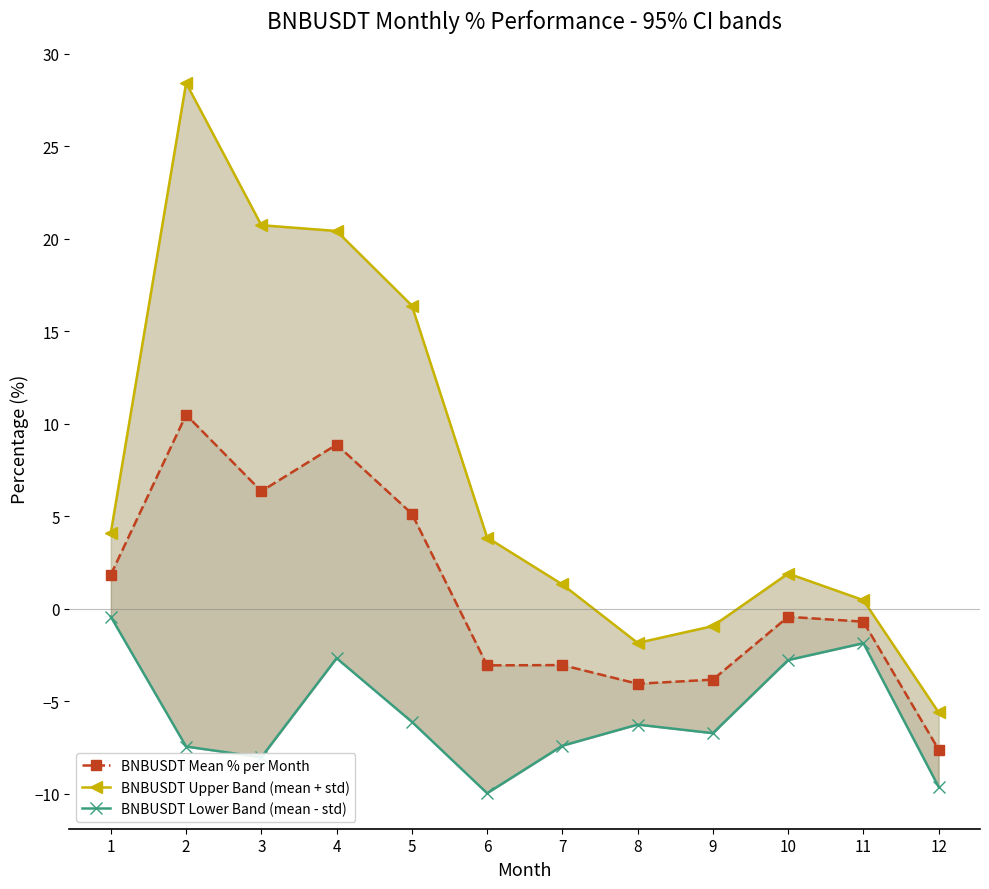

Which category has the lowest value in the BNBUSDT Lower Band (mean - std) series?

6